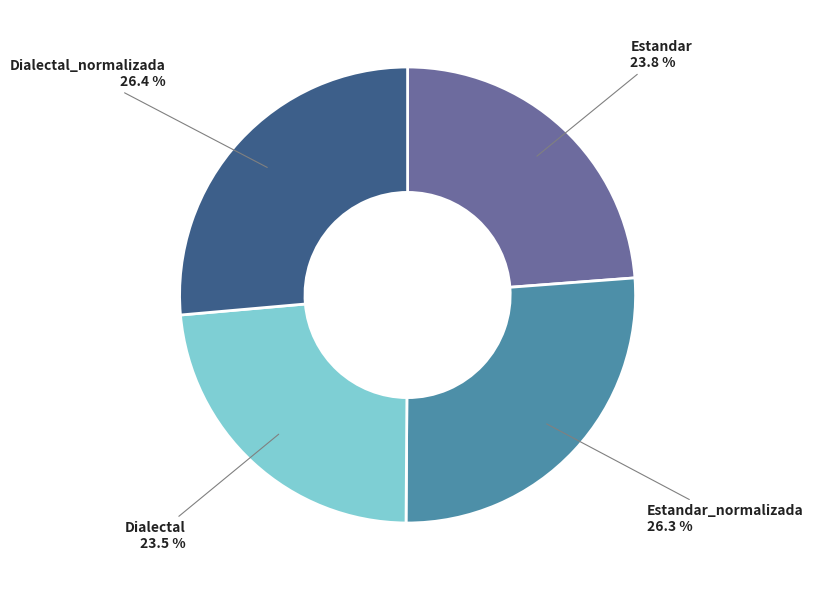

Count the number of slices in the pie.

4